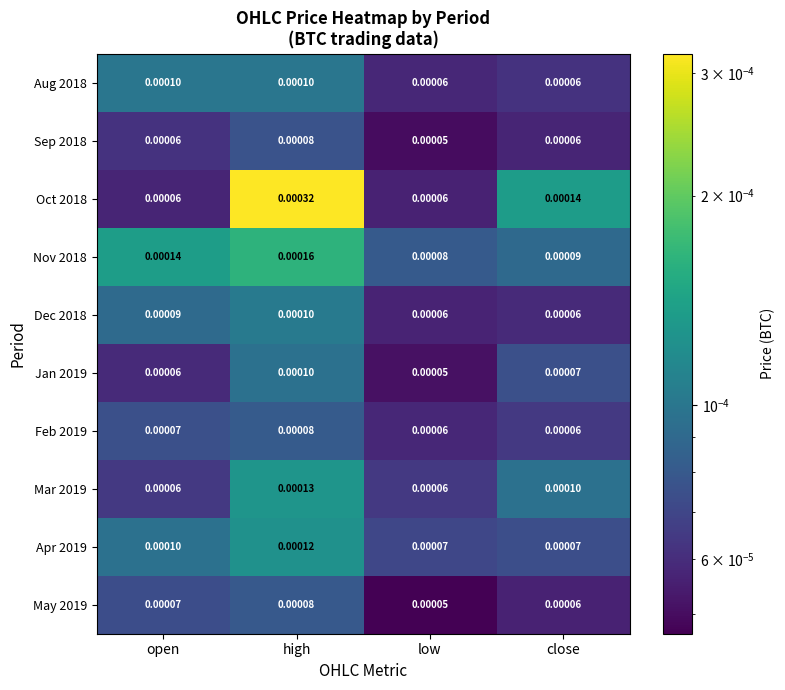

At which category is the sum across all series the highest?

high